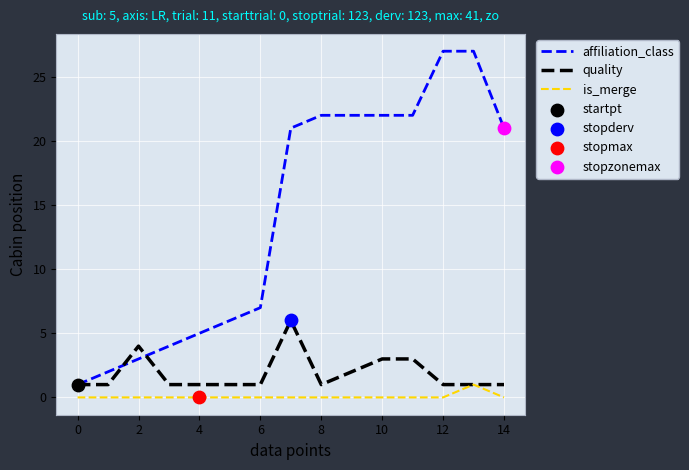

Which series has the largest range (max minus min)?

affiliation_class